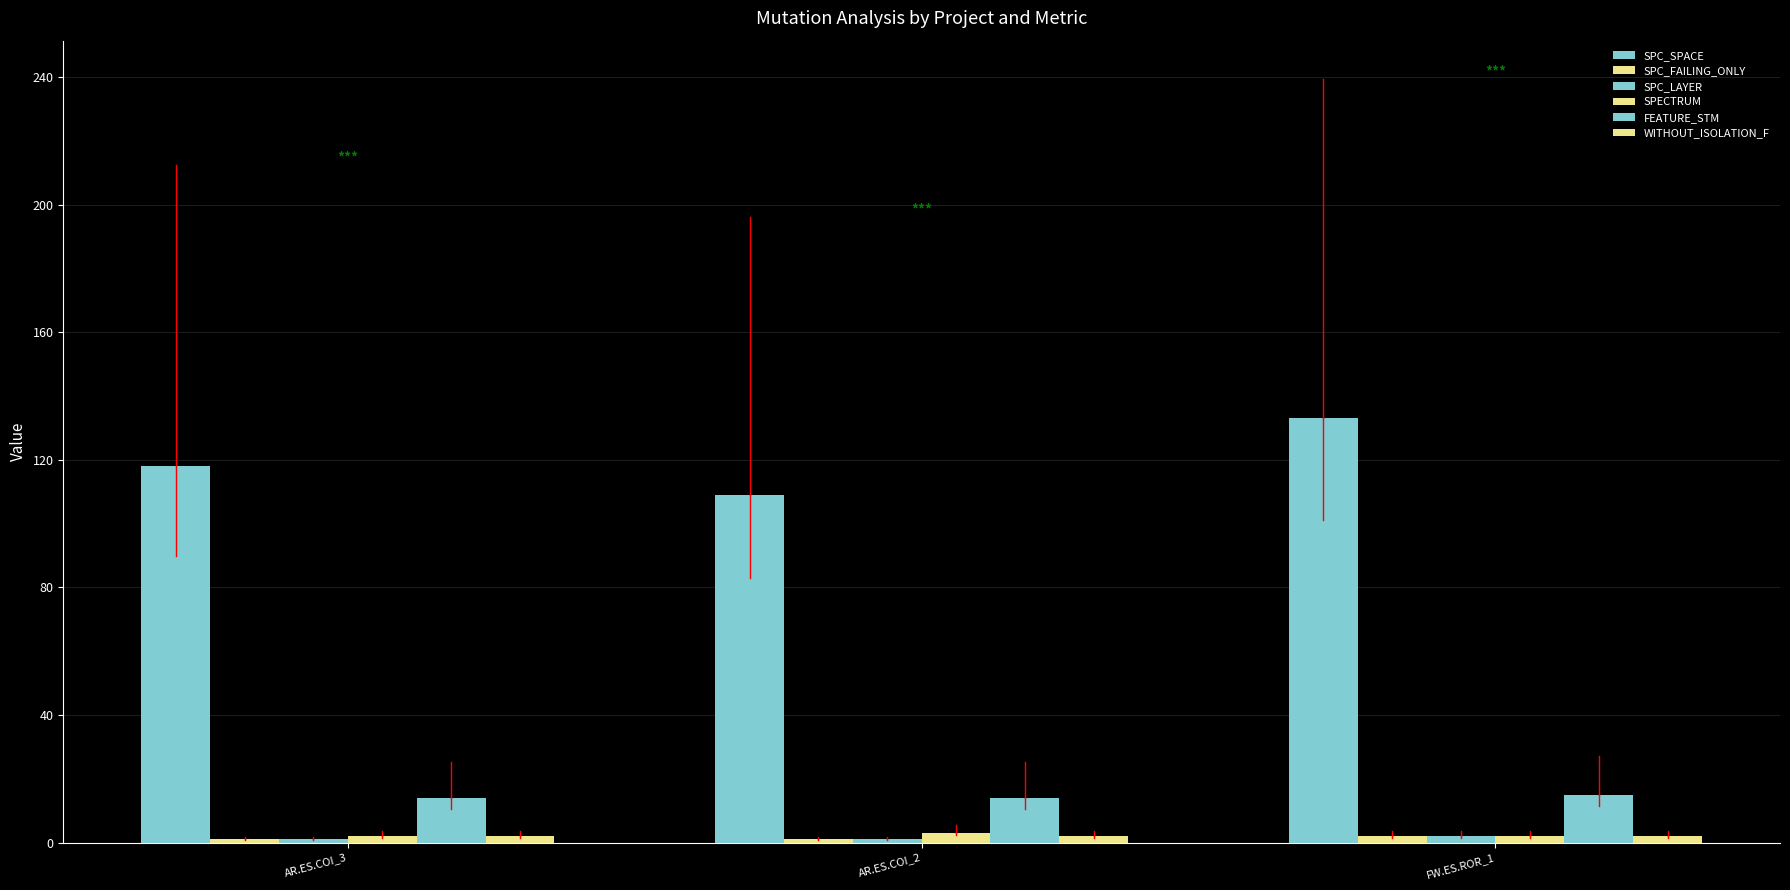

Count the number of categories in the chart.

3